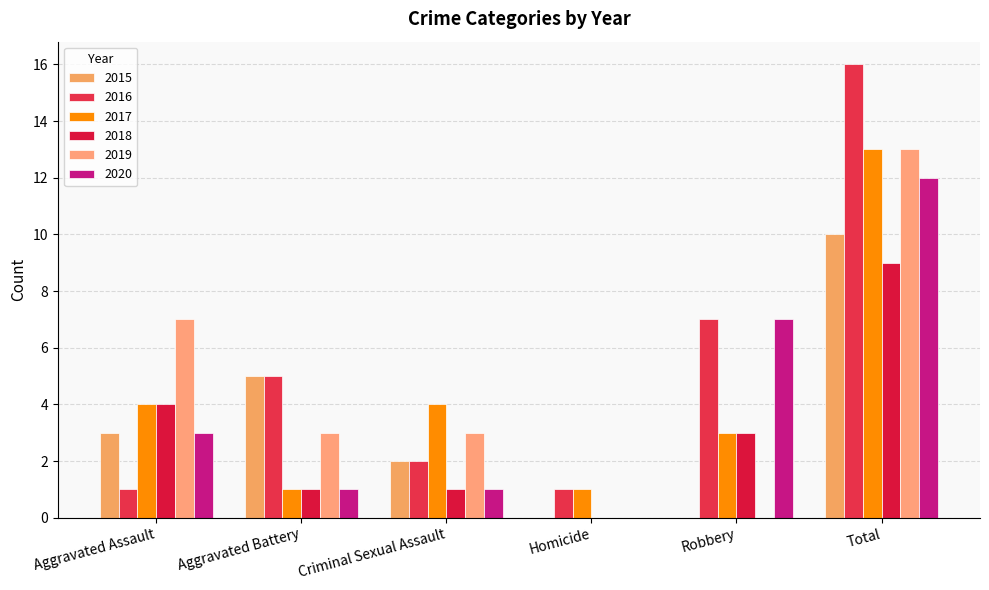

The 2019 series shows 3 at Criminal Sexual Assault. True or false?

True